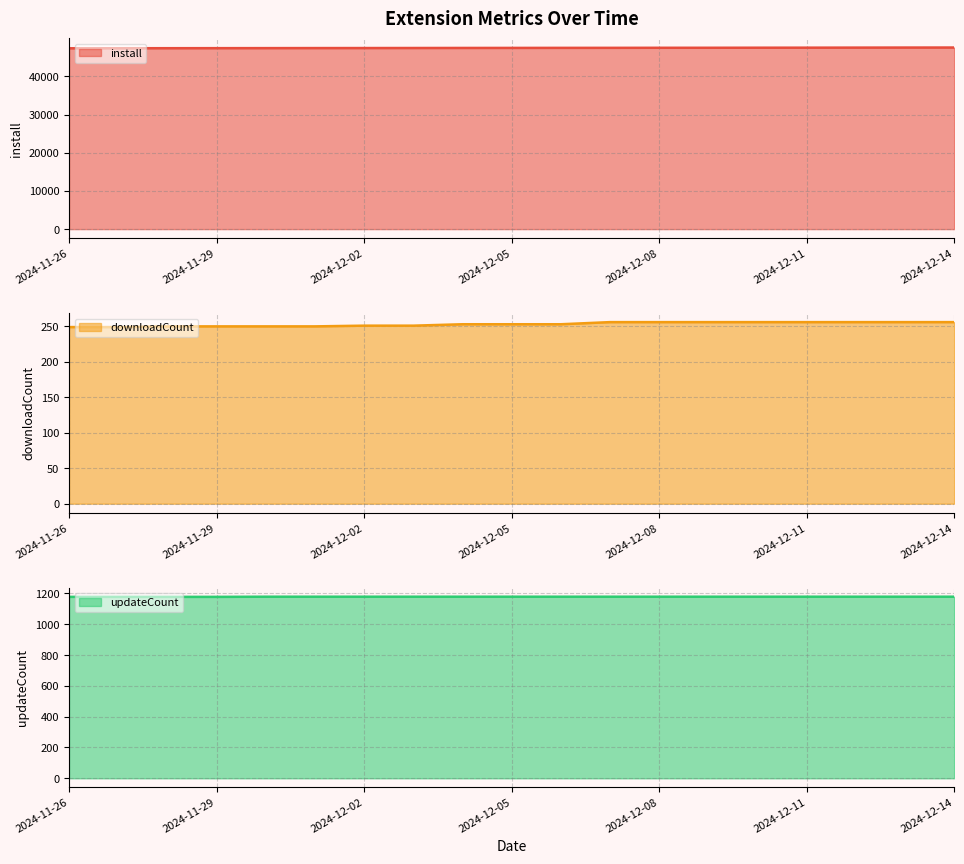

What is the maximum value for downloadCount?

256